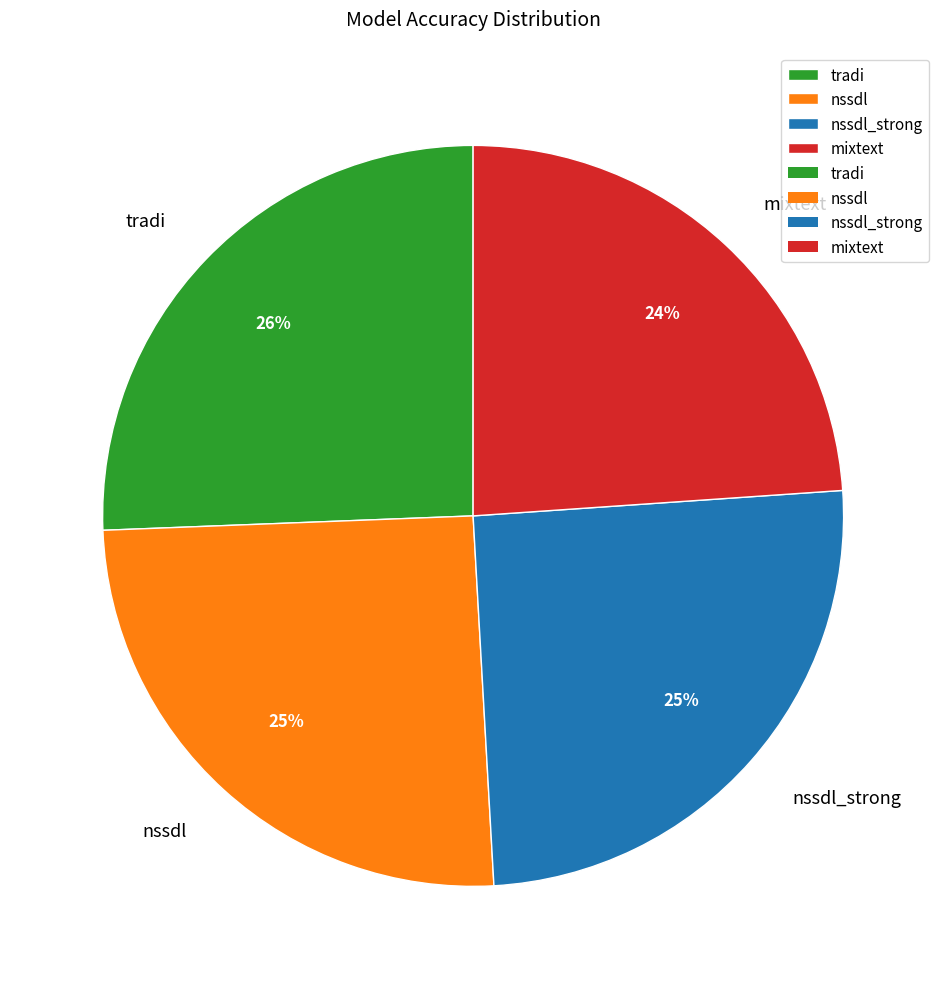

Is it true that tradi is 36% of the pie?

False